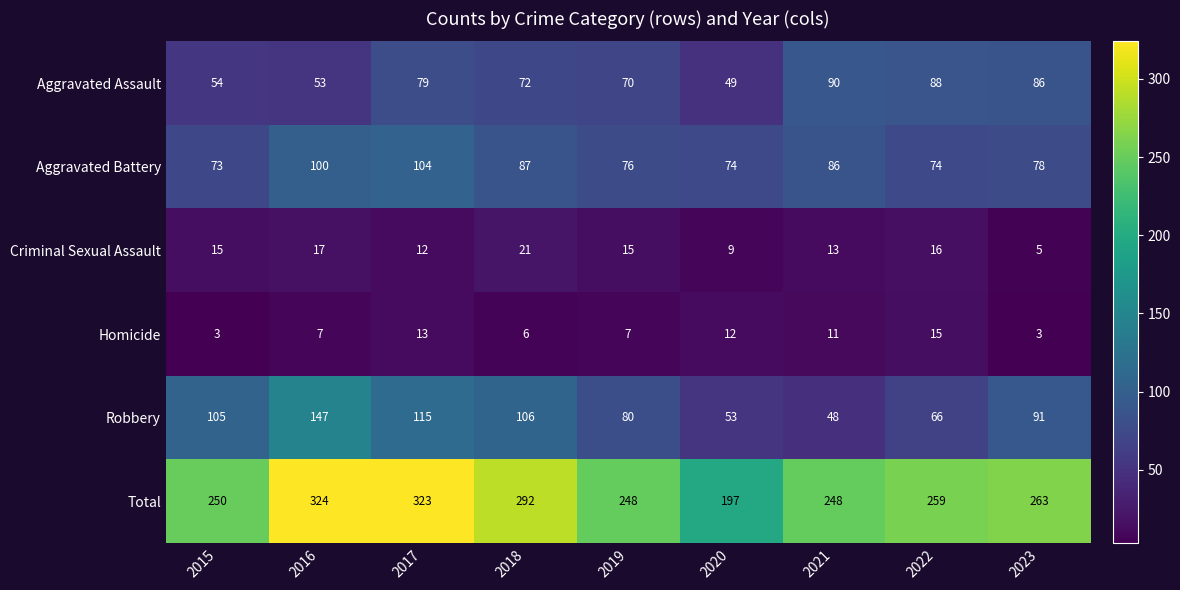

Which series has the largest range (max minus min)?

Total